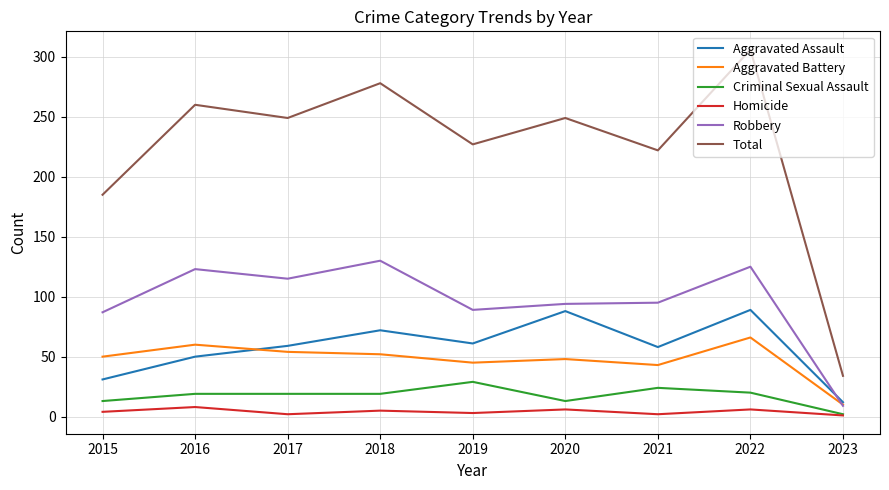

True or false: Aggravated Battery has more than 0 interior local peaks.

True